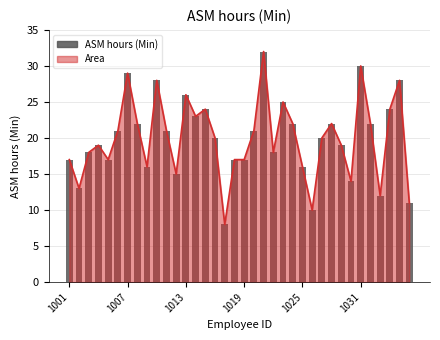

Between 14 and 16, which is larger?

14